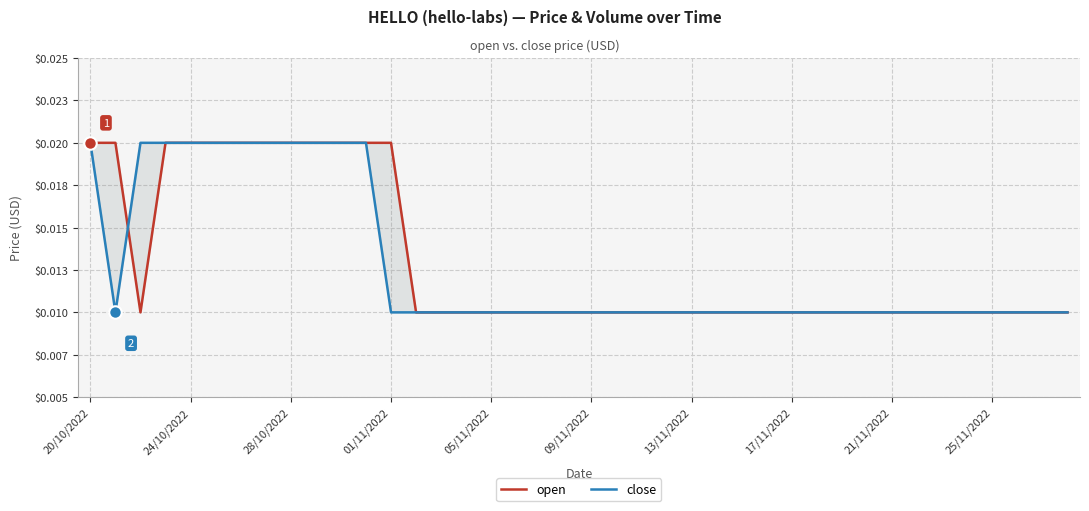

Which category has the highest value in the open series?

20/10/2022